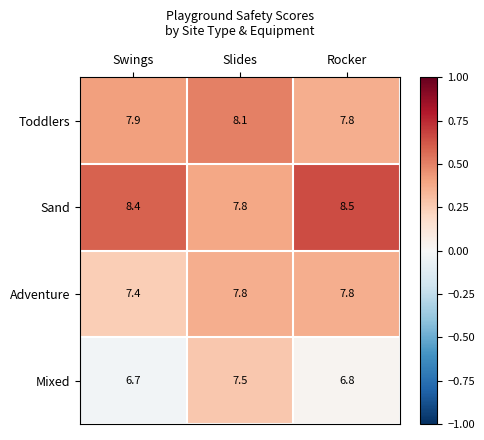

What is the sum of the Mixed values at Rocker and Swings?

13.5